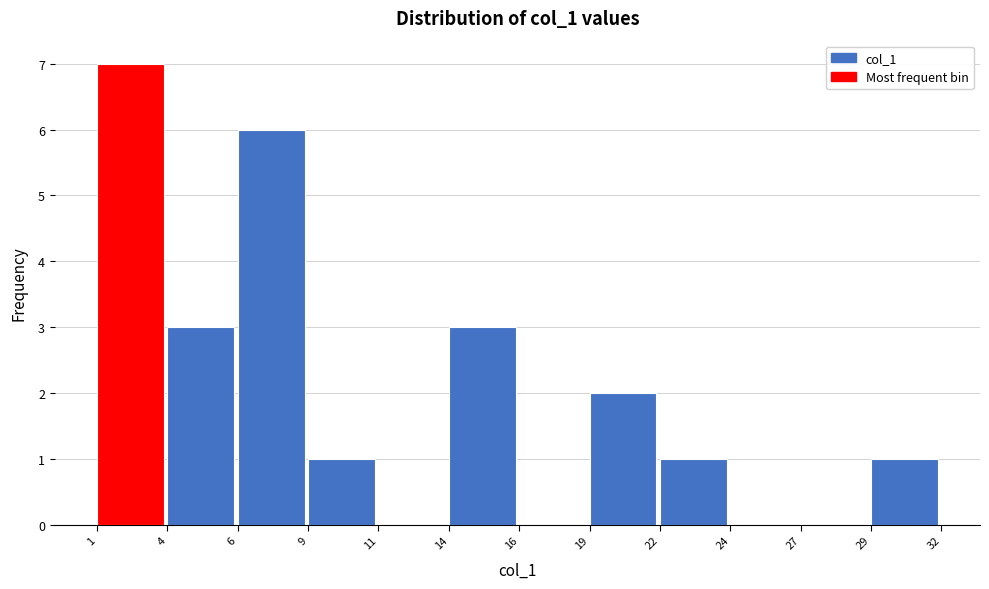

Reading right to left, transcribe all the data shown in this chart.

29=1	27=0	24=0	22=1	19=2	16=0	14=3	11=0	9=1	6=6	4=3	1=7